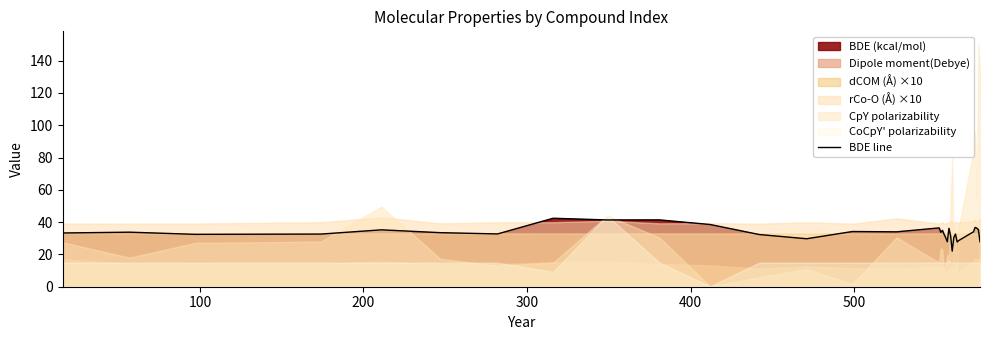

What is the maximum value for BDE line?

42.4